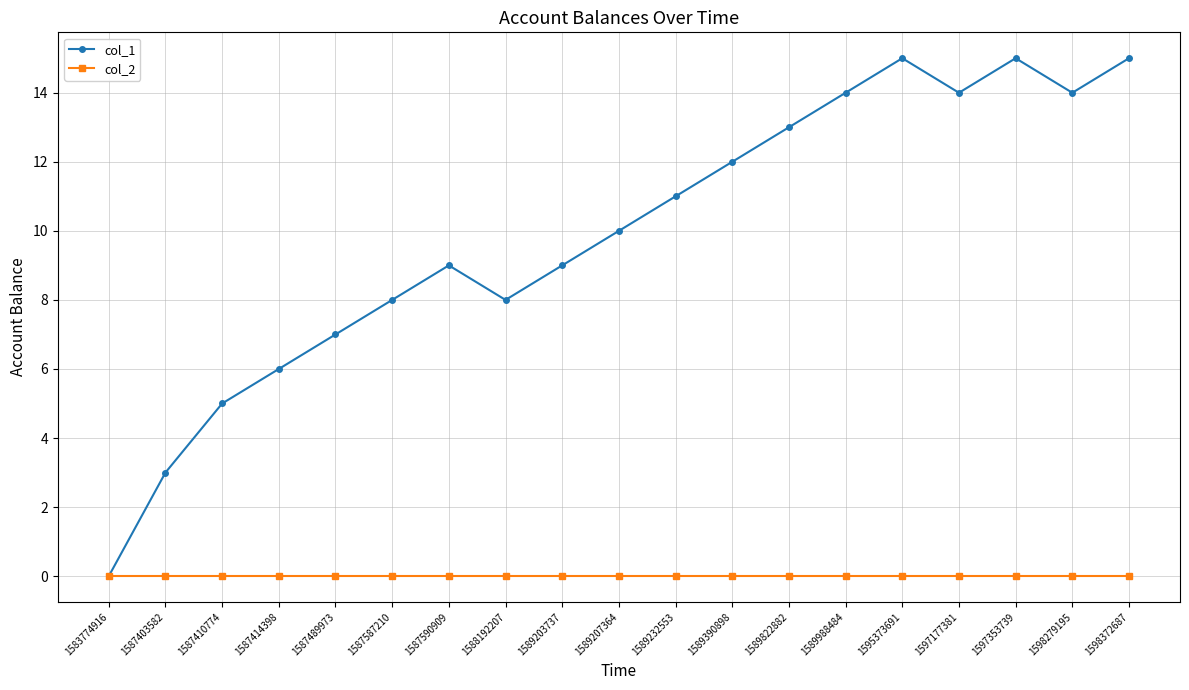

At which label does col_1 reach its minimum?

1583774916